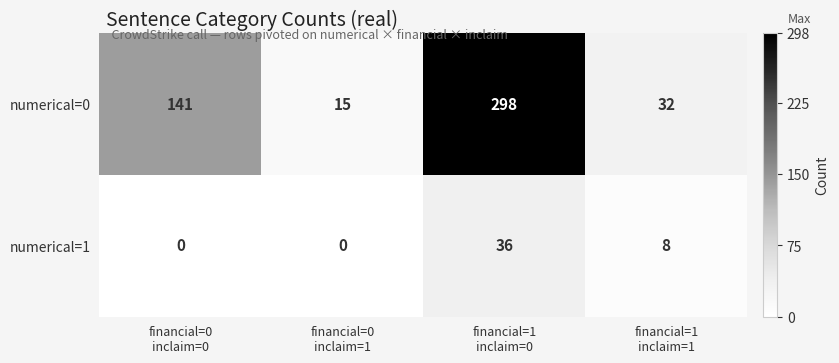

Reading right to left, list all the values displayed in this chart.

numerical=0: 32	298	15	141
numerical=1: 8	36	0	0